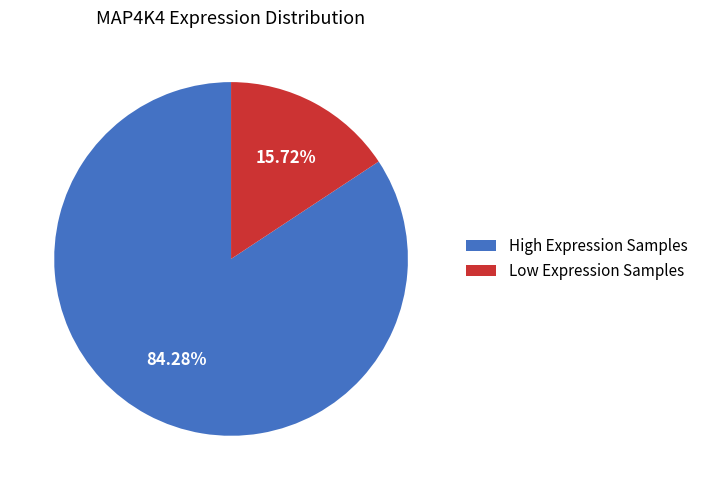

Which category has the biggest portion of the pie?

High Expression Samples